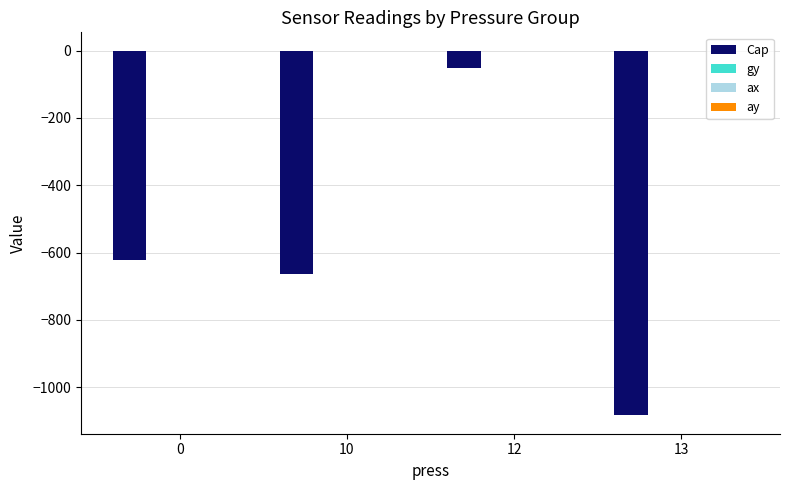

At which category is the sum across all series the highest?

12